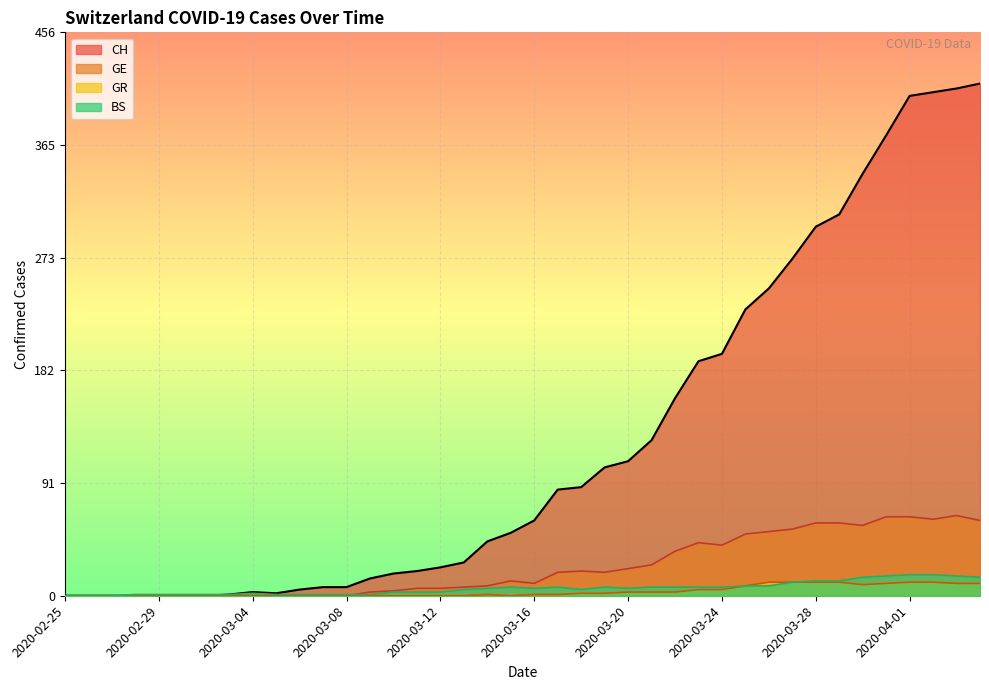

What are all the series names shown in the legend?

CH, GE, GR, BS